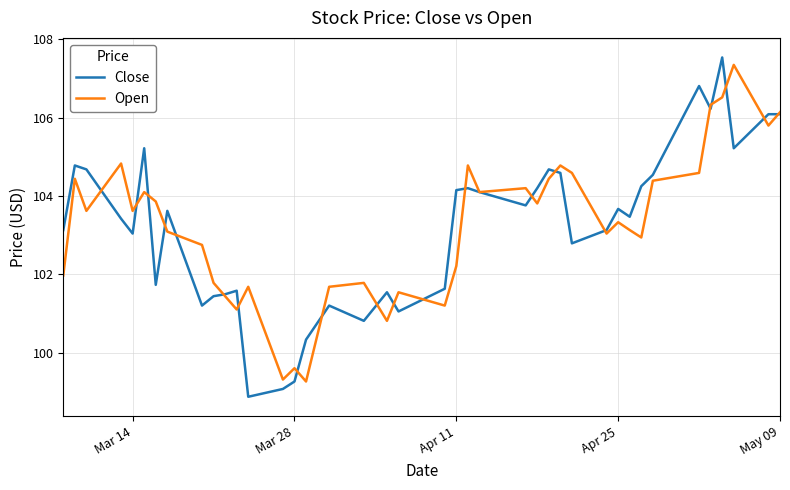

True or false: Open has more than 2 points higher than both neighbors.

True